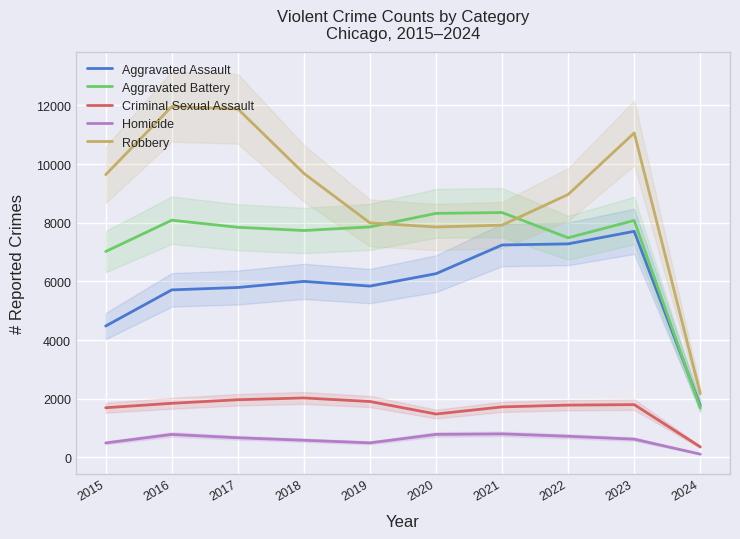

What is the difference between the second highest and second lowest values in the Homicide series?

291